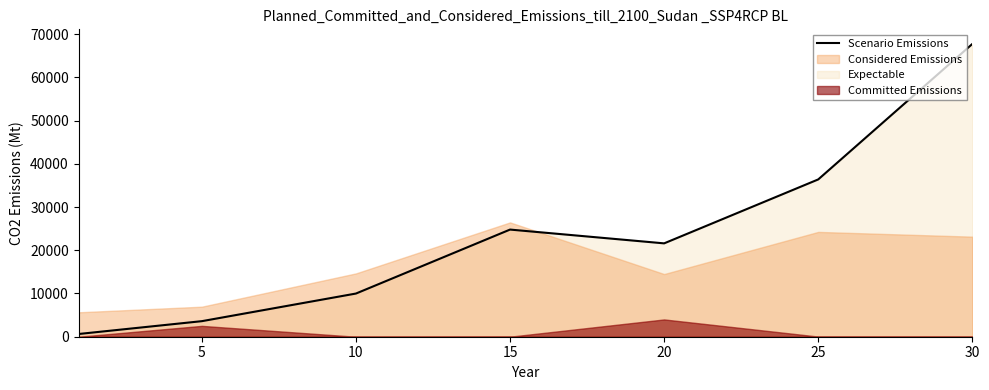

The value of Scenario Emissions at 15 is 24790. True or false?

True